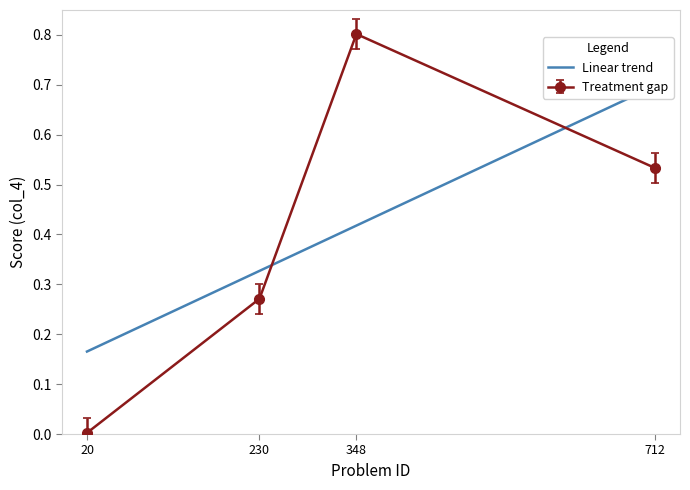

At which label does Treatment gap reach its peak?

348